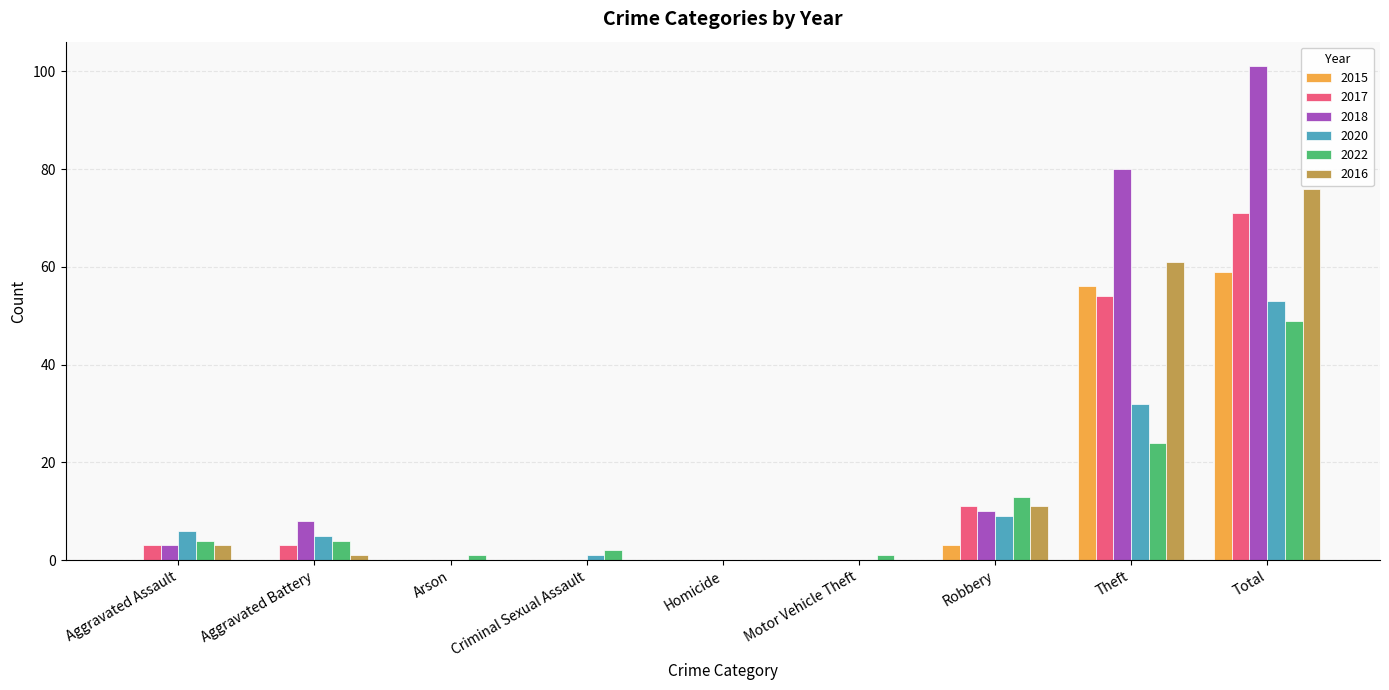

At which label is 2016 closest to 38?

Theft